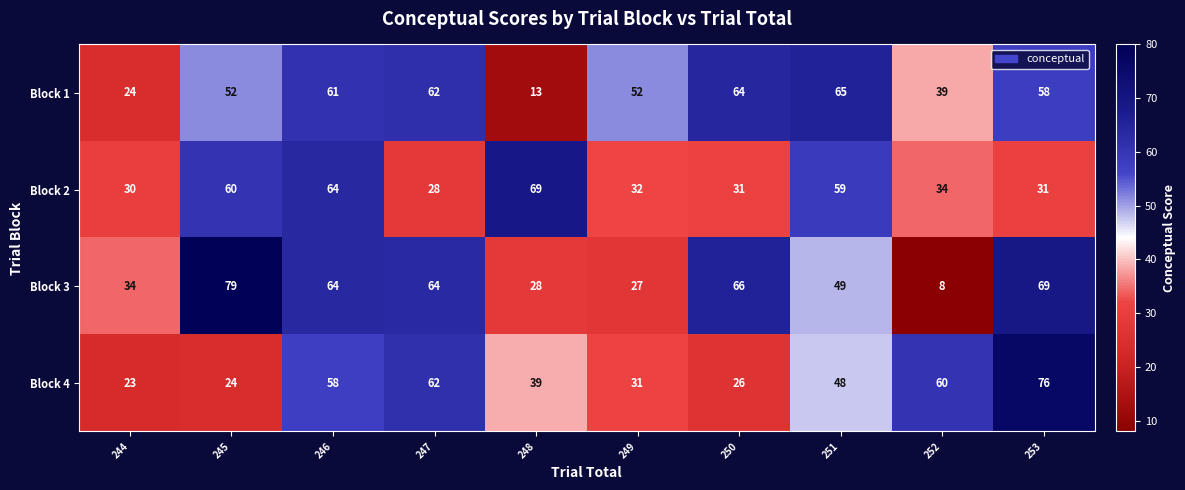

Rank the series at 250 from lowest to highest value.

Block 4, Block 2, Block 1, Block 3